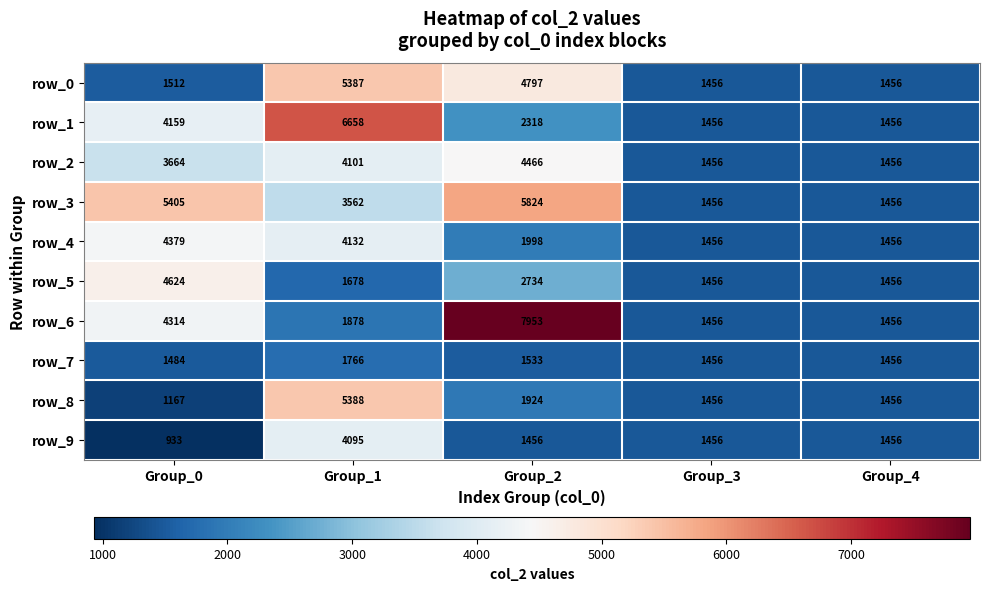

What is the spread (max minus min) of values at Group_2?

6497